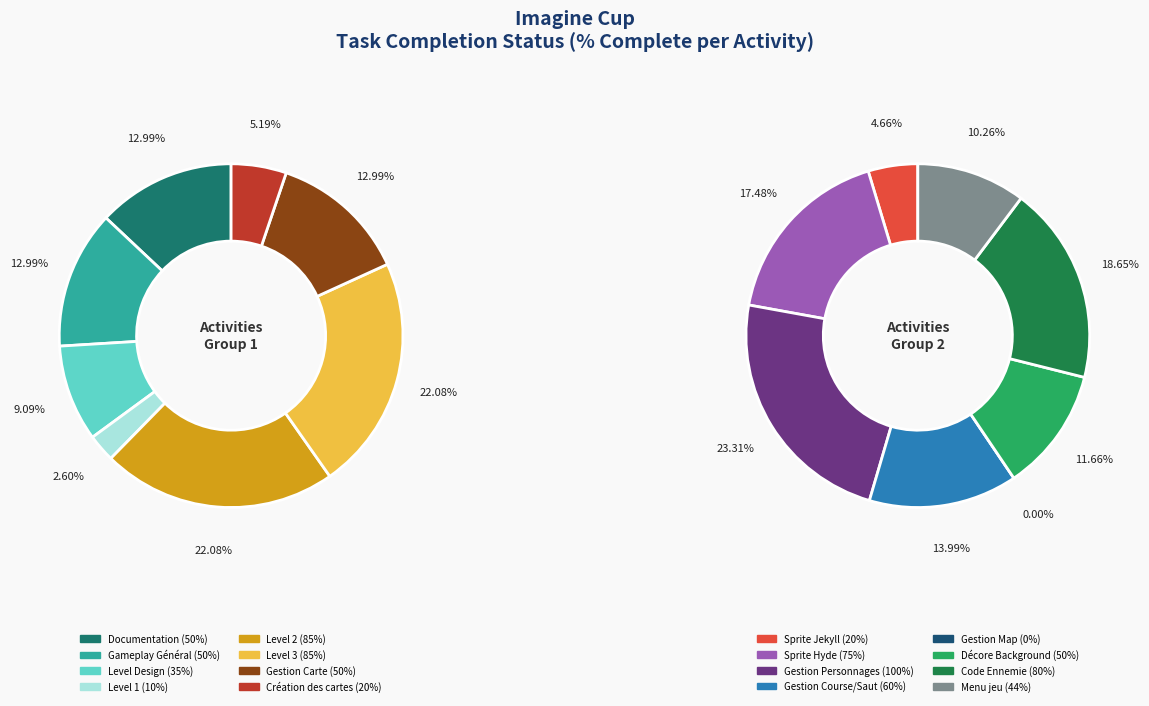

Is there any slice that represents more than half of the pie?

No